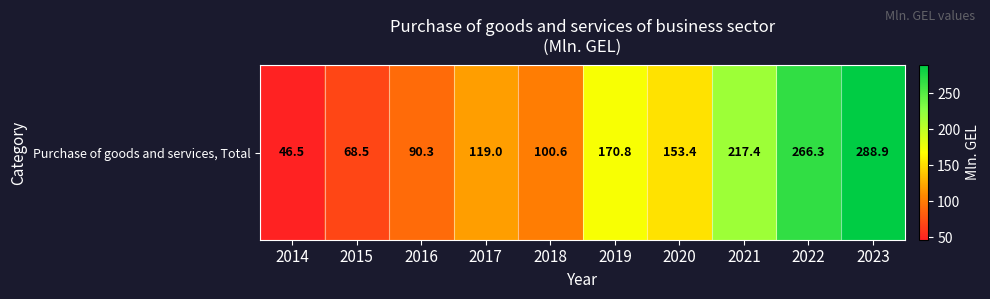

True or false: the data shows 100.6 at 2018.

True